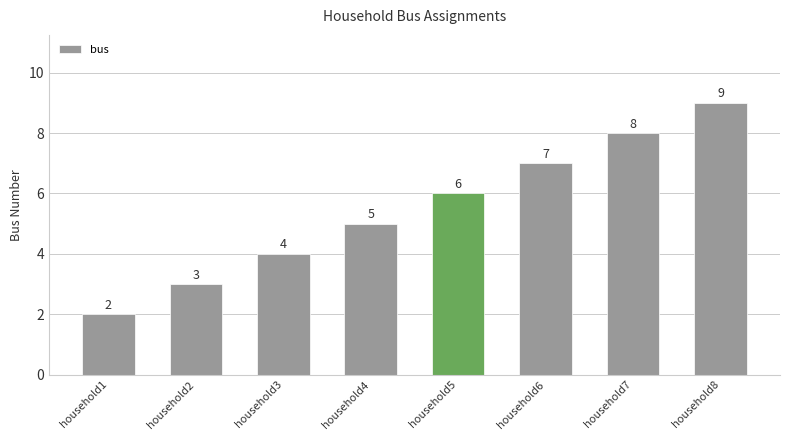

Are the bars horizontal?

No